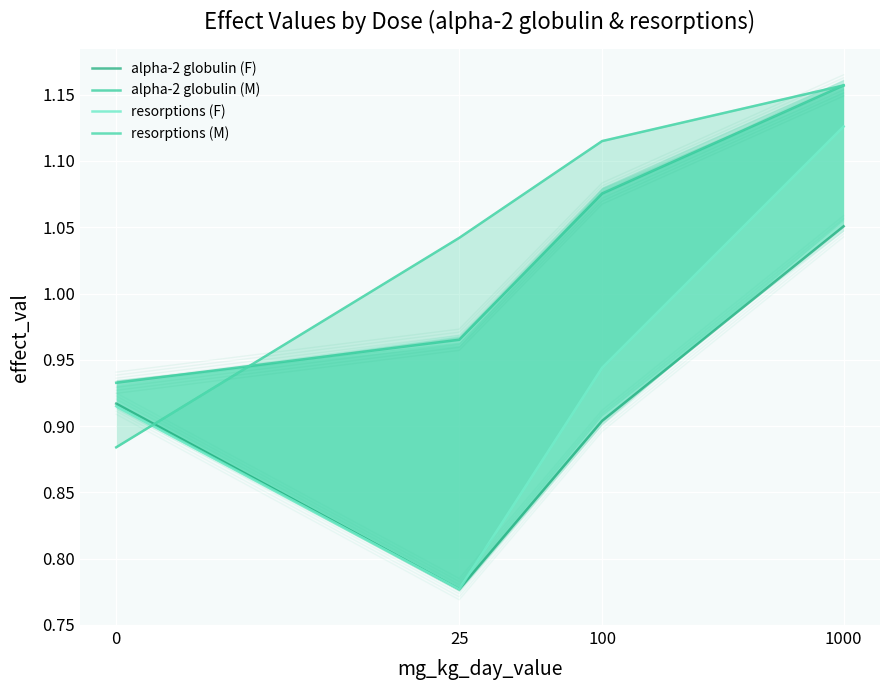

The alpha-2 globulin (F) series shows 0.9 at 100. True or false?

True